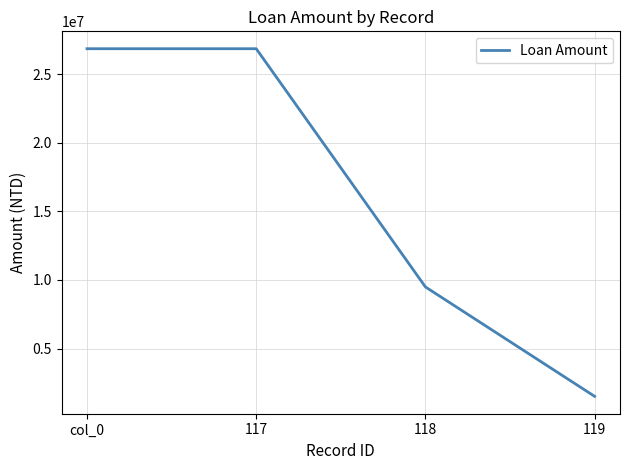

The value at 118 is 16602817. True or false?

False